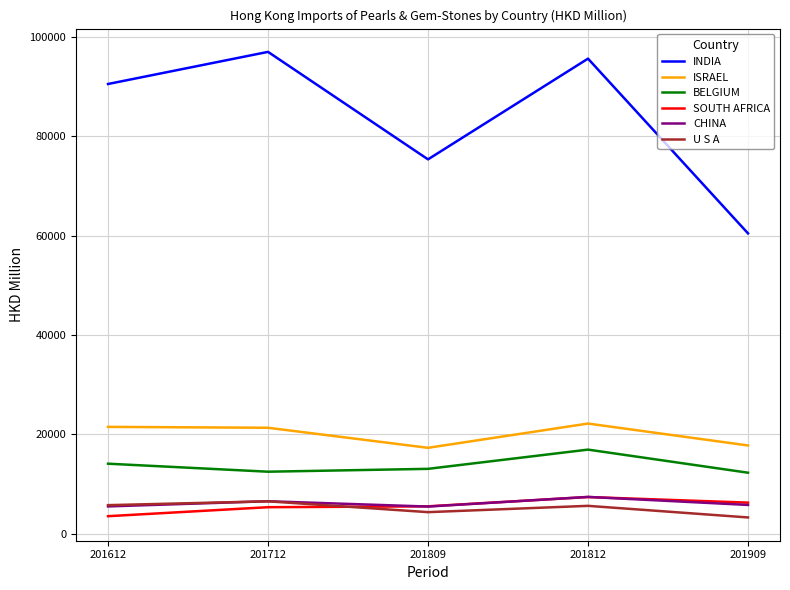

What is the highest value of the SOUTH AFRICA series?

7352.3